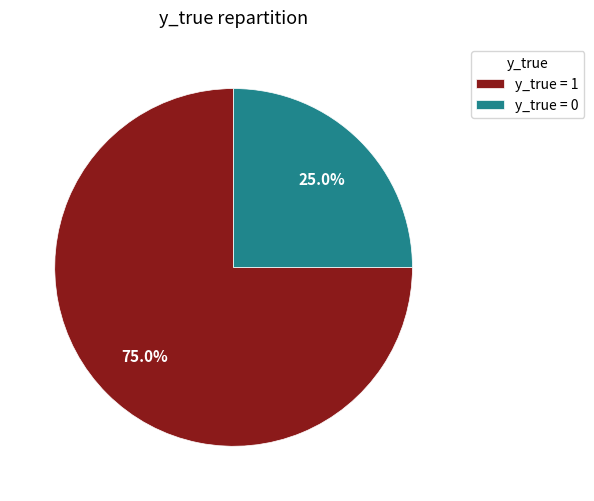

Rank the categories by value from highest to lowest.

y_true = 1, y_true = 0